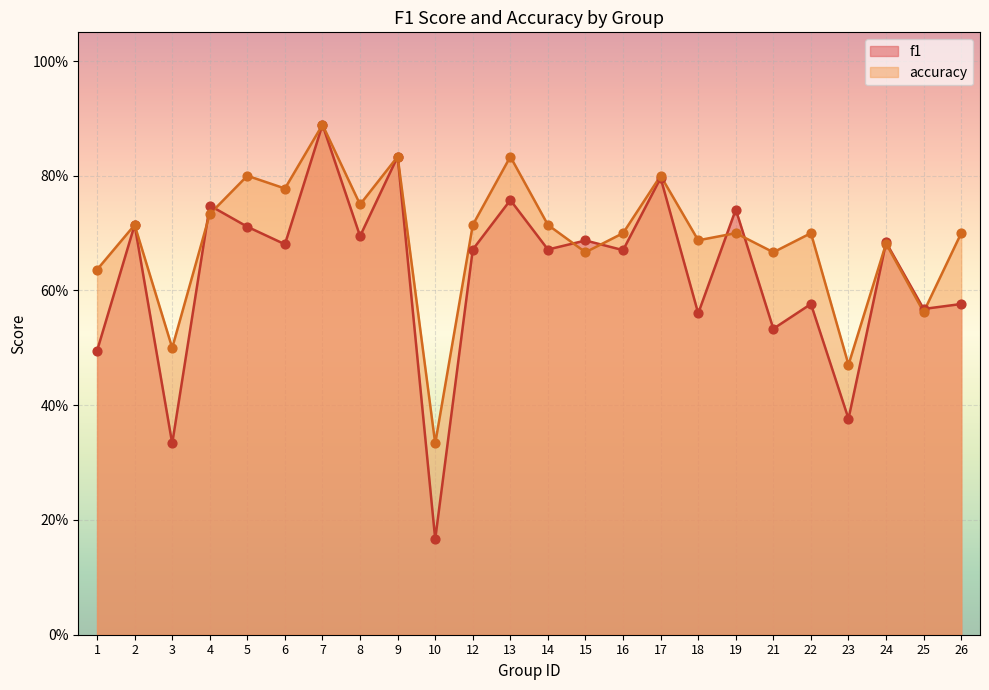

Is the value of f1 at 21 greater than the value of accuracy at 7?

No